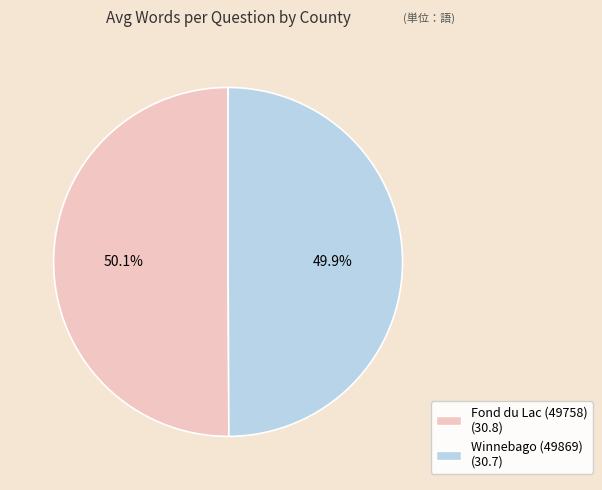

What percentage is the Fond du Lac (49758) slice, to the nearest percent?

50%